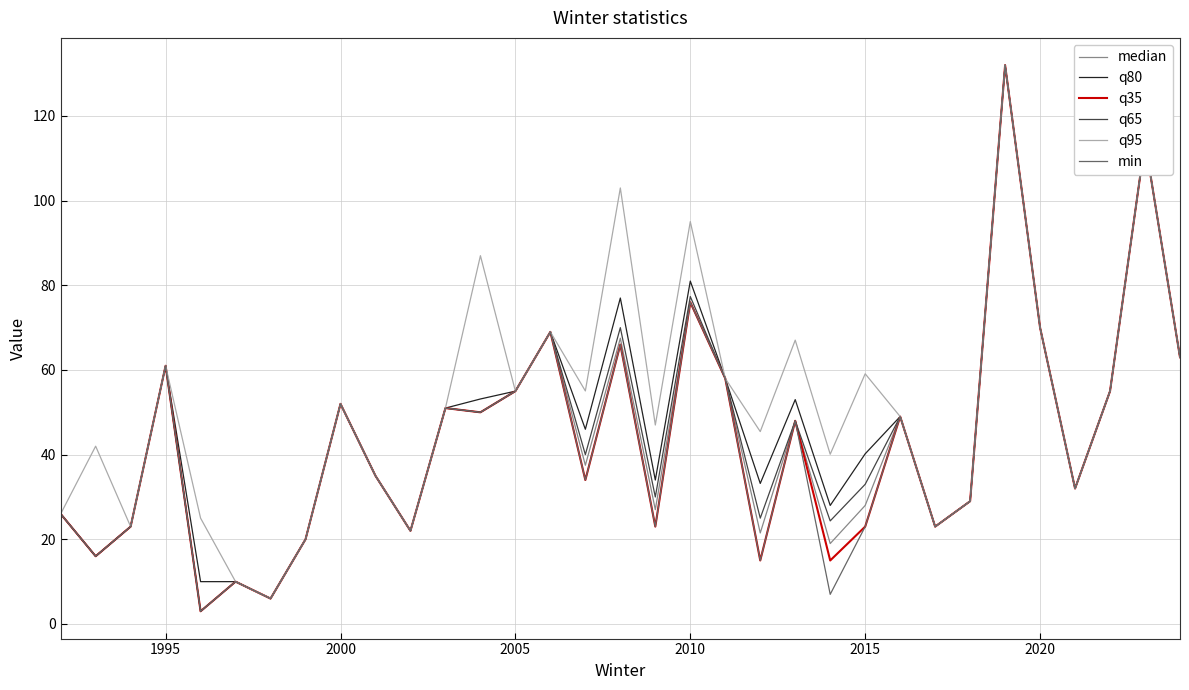

What is the highest value of the q65 series?

132.0